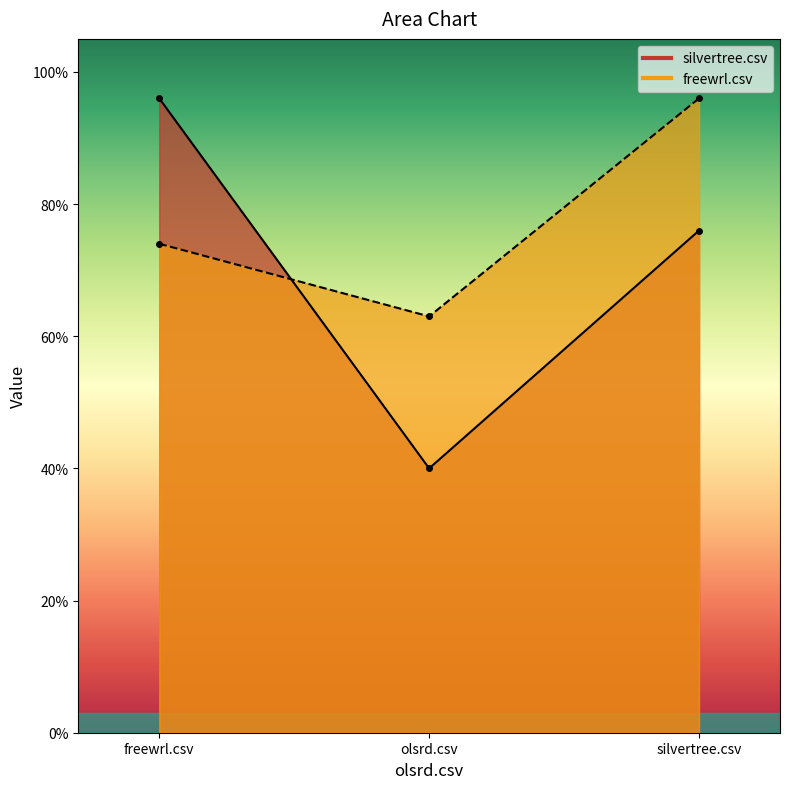

Is the value of freewrl.csv at silvertree.csv greater than the value of silvertree.csv at freewrl.csv?

No